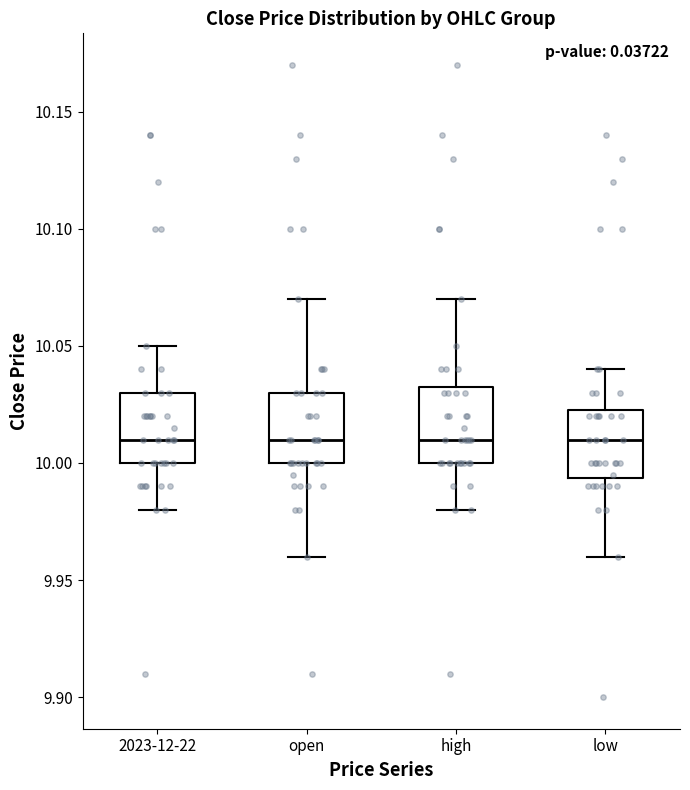

Where does the upper whisker of the box for low end on the y-axis? The values are not printed on the chart, so give them approximately, as read against the axis.

10.040